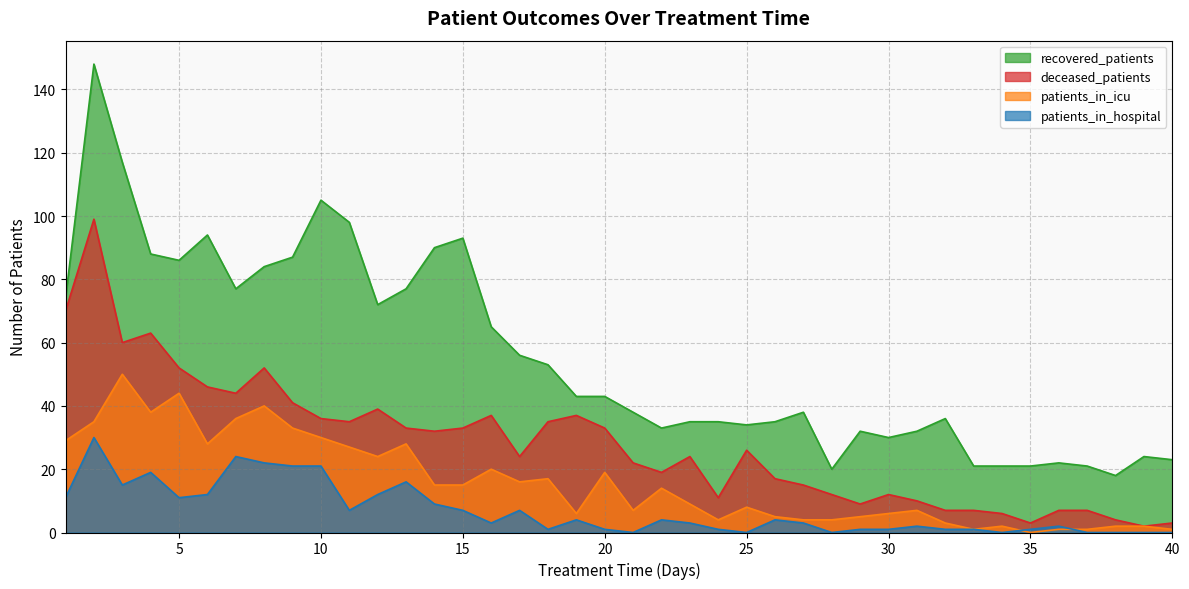

What is the value of the deceased_patients point at the 40th from the left?

3